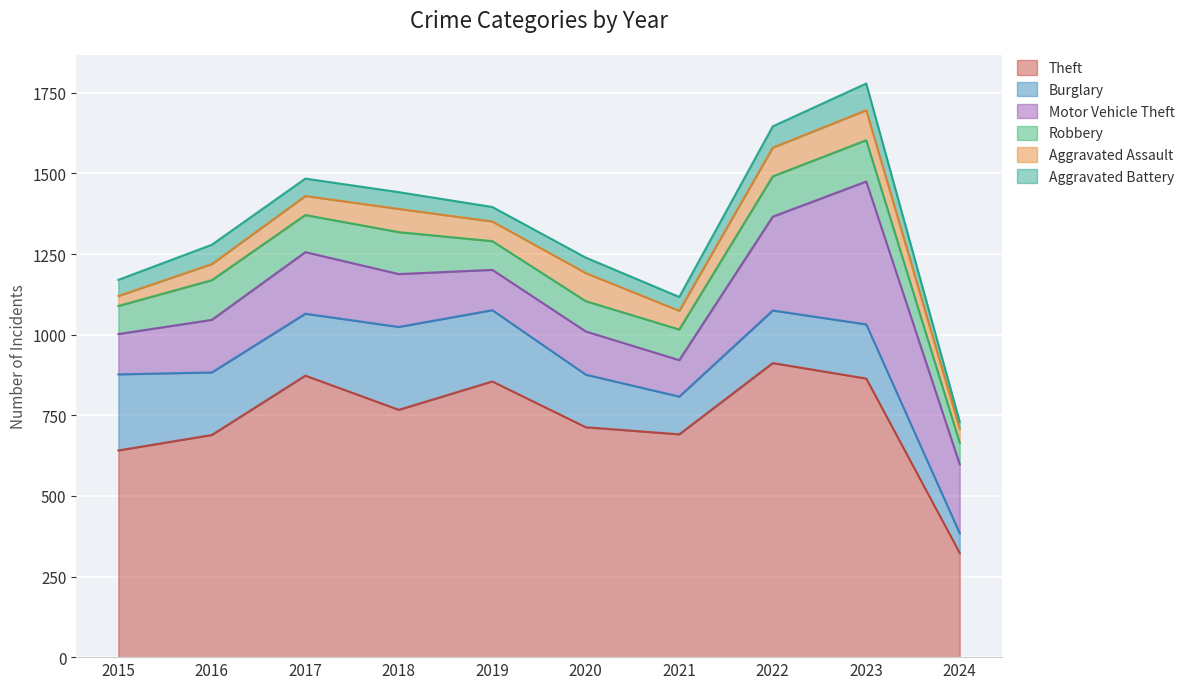

The Aggravated Assault series shows 58 at 2021. True or false?

True